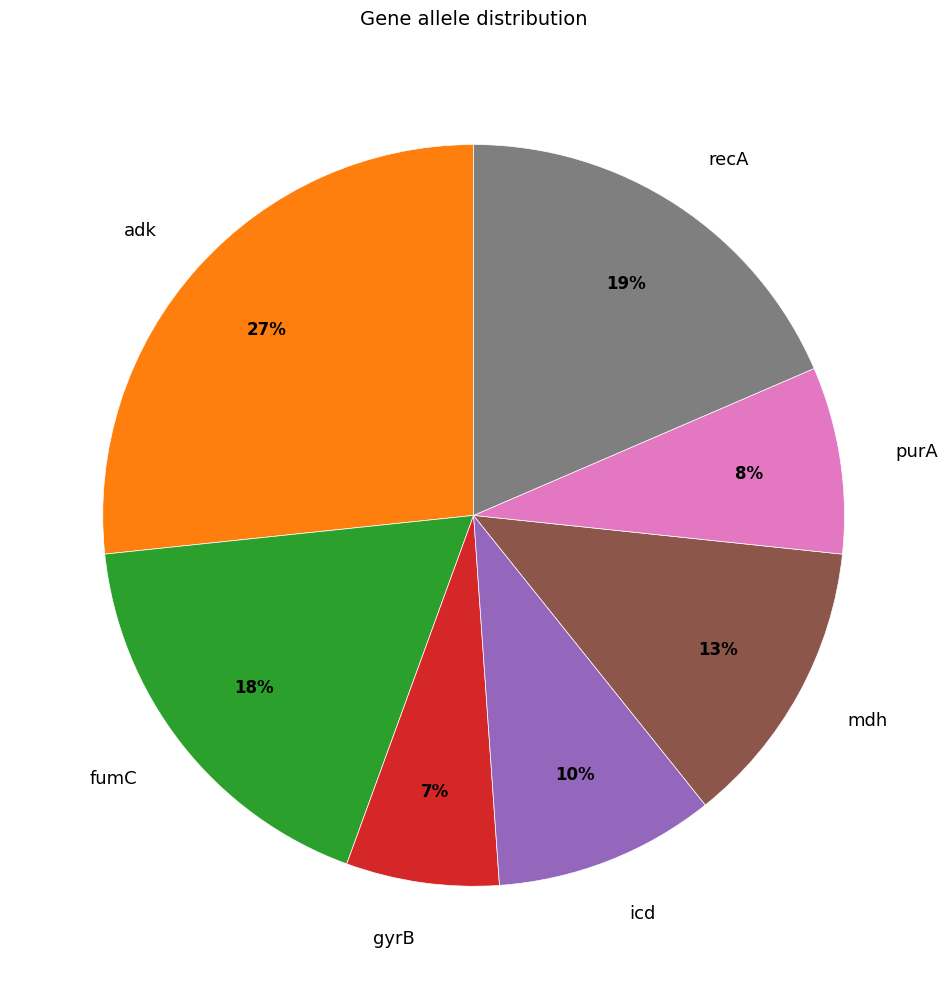

Do recA and purA together represent more than half of the pie?

No